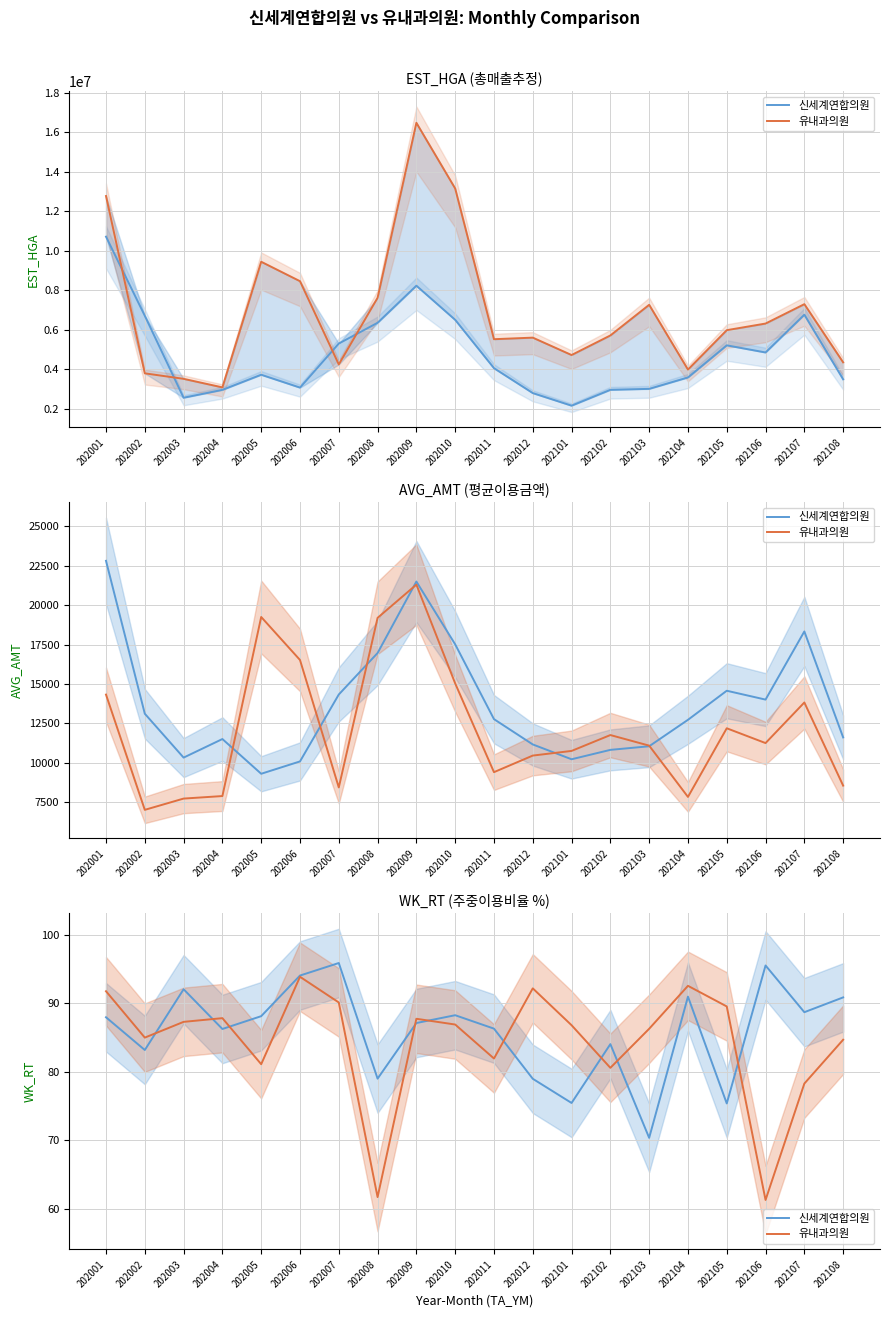

What is the value of the 유내과의원 point at the 2nd from the left?

85.0